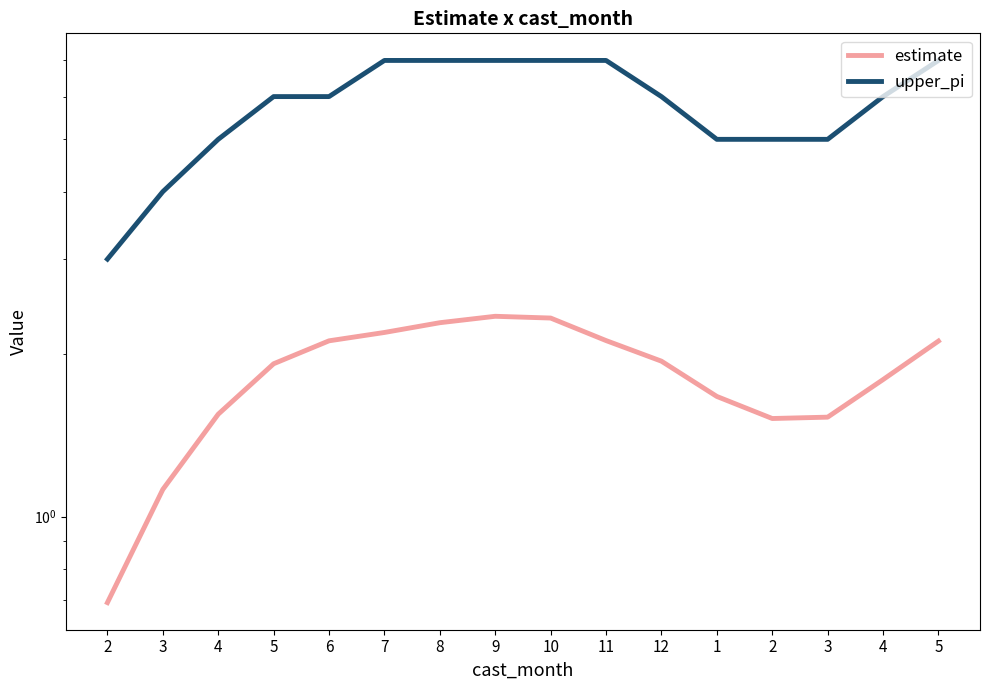

What is the value of the estimate point at the 6th from the left?

2.2